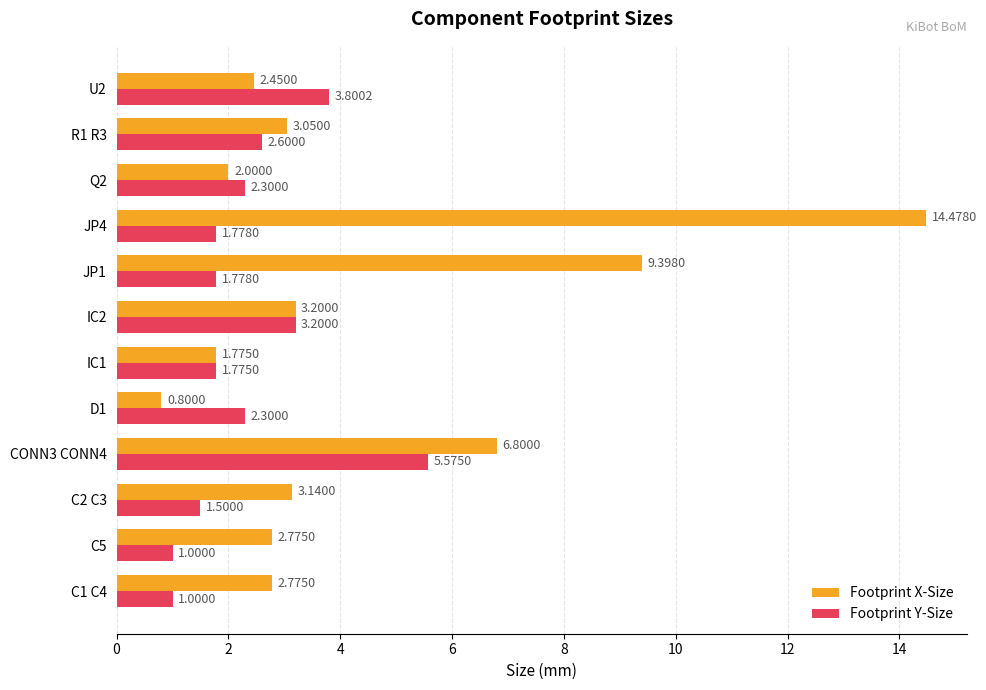

What is the minimum value shown in the chart?

0.8